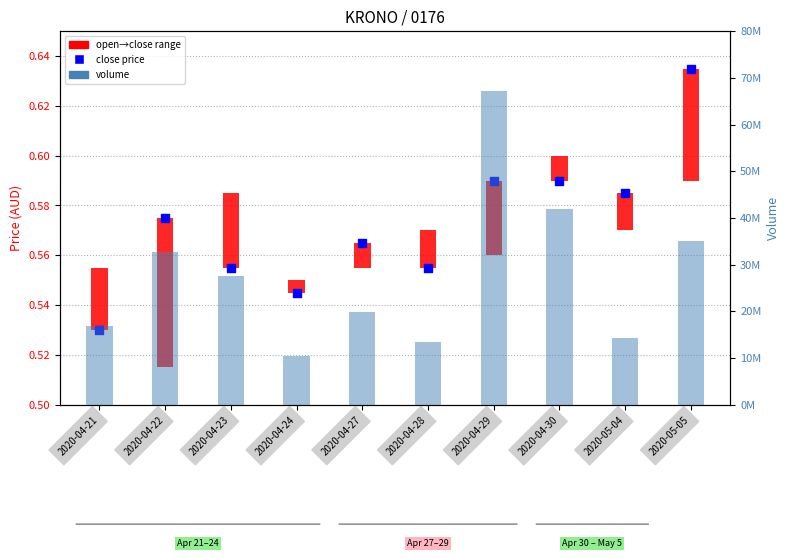

Is the value of close price at 2020-04-21 greater than the value of volume at 2020-04-27?

No